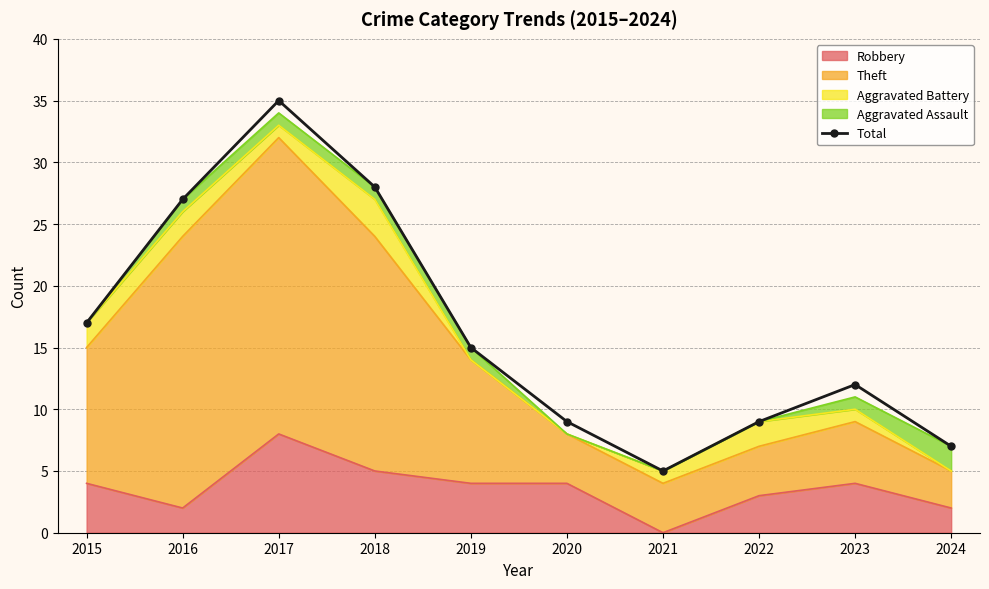

List the labels in order of value, smallest first.

2021, 2024, 2020, 2022, 2023, 2019, 2015, 2016, 2018, 2017